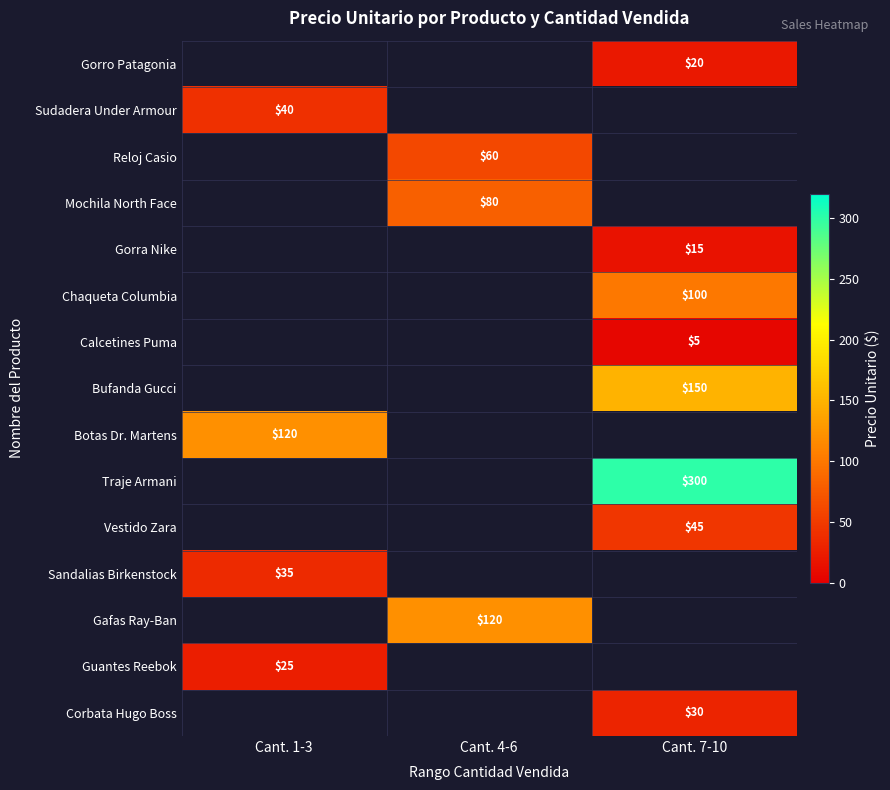

What is the smallest value displayed?

5.0